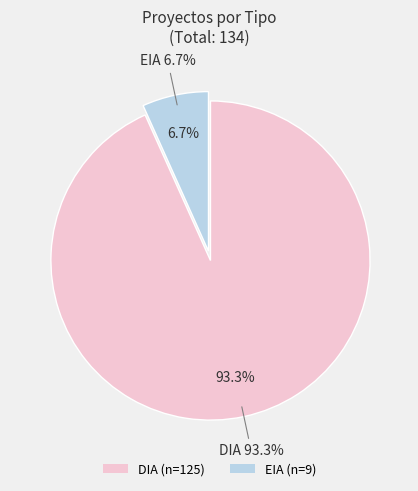

What percentage is the DIA slice, to the nearest percent?

93%